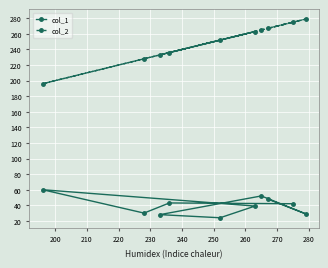

List the series in order of their peak value, highest first.

col_2, col_1